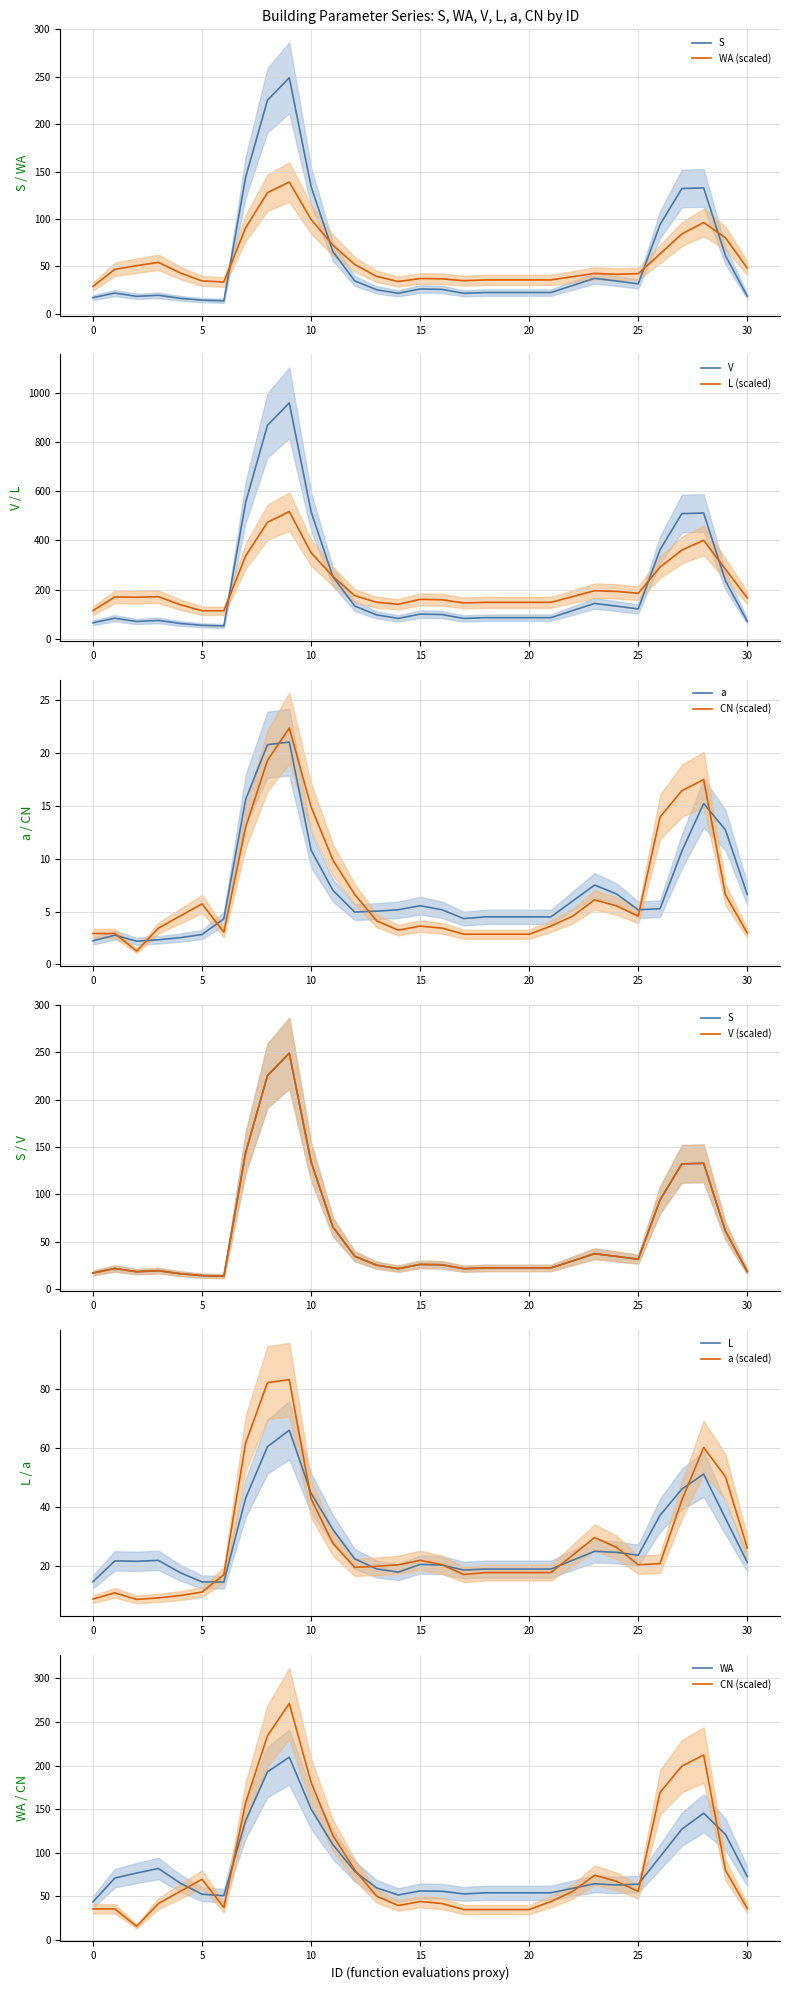

The value of L at 5 is 20.2. True or false?

False